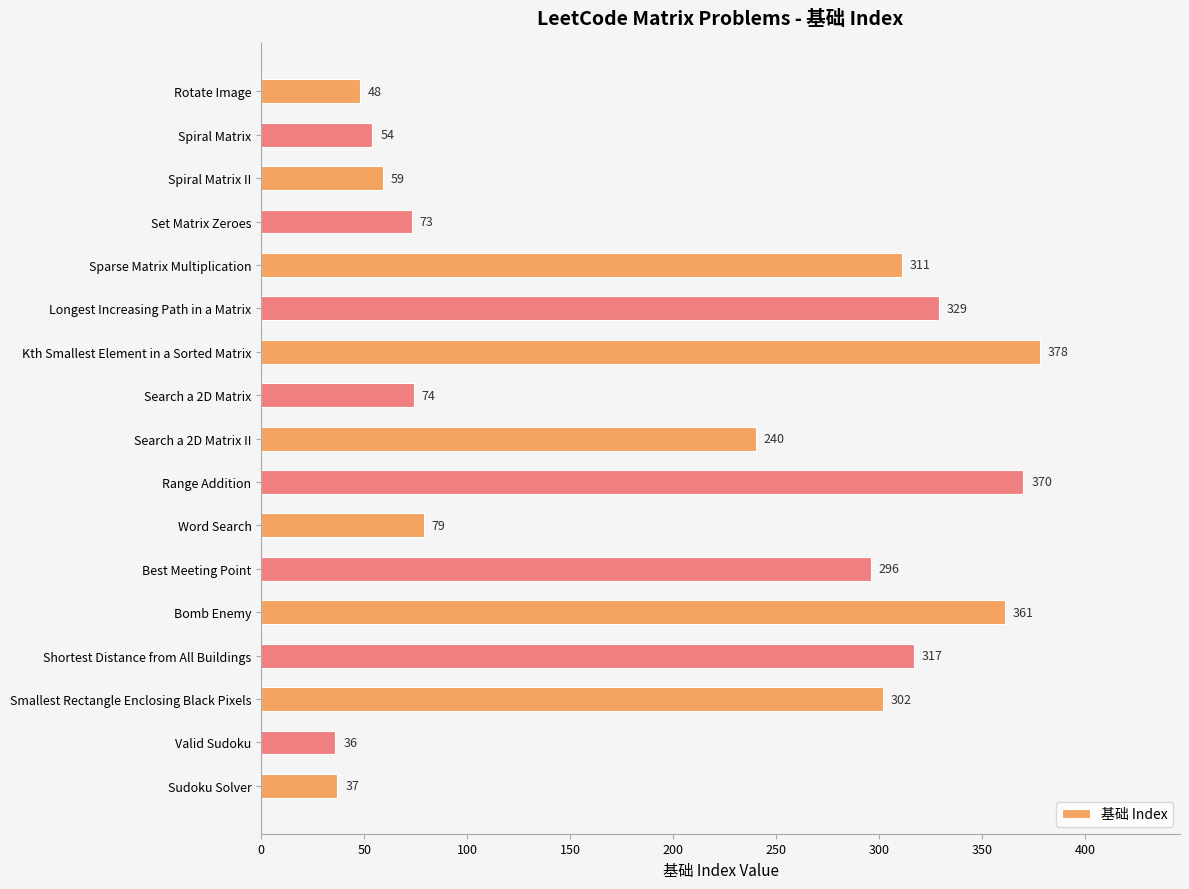

Reading top to bottom, extract all data points from this chart.

Rotate Image=48	Spiral Matrix=54	Spiral Matrix II=59	Set Matrix Zeroes=73	Sparse Matrix Multiplication=311	Longest Increasing Path in a Matrix=329	Kth Smallest Element in a Sorted Matrix=378	Search a 2D Matrix=74	Search a 2D Matrix II=240	Range Addition=370	Word Search=79	Best Meeting Point=296	Bomb Enemy=361	Shortest Distance from All Buildings=317	Smallest Rectangle Enclosing Black Pixels=302	Valid Sudoku=36	Sudoku Solver=37